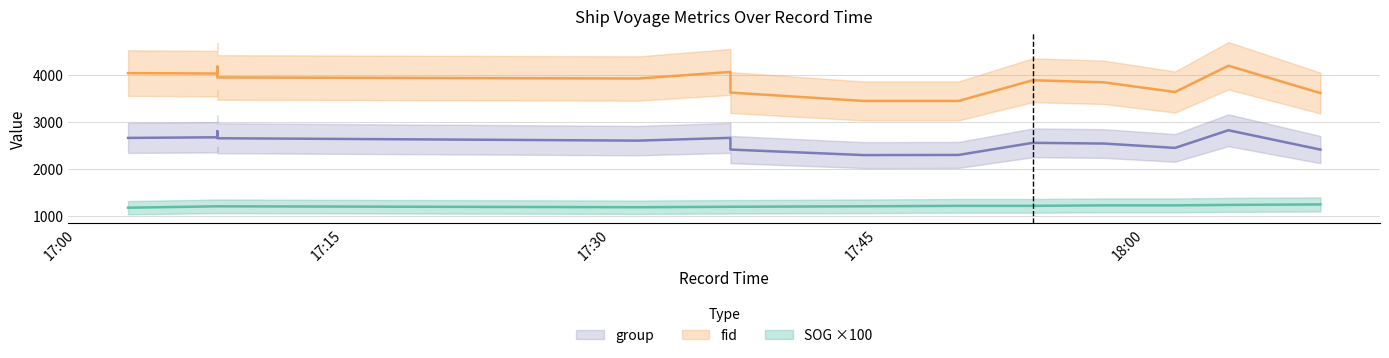

How many interior local valleys does the group series have?

3